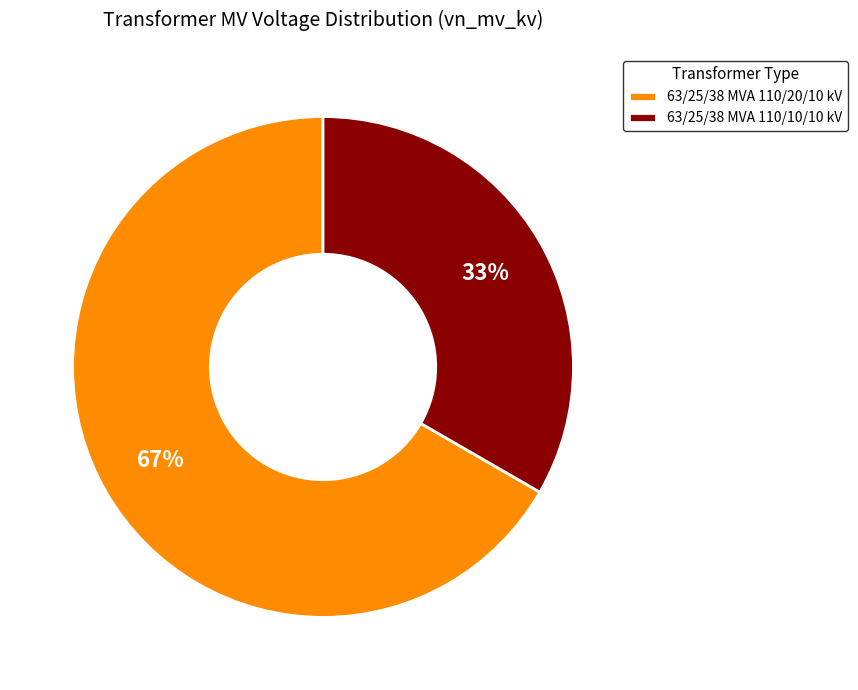

How many slices are in this pie chart?

2